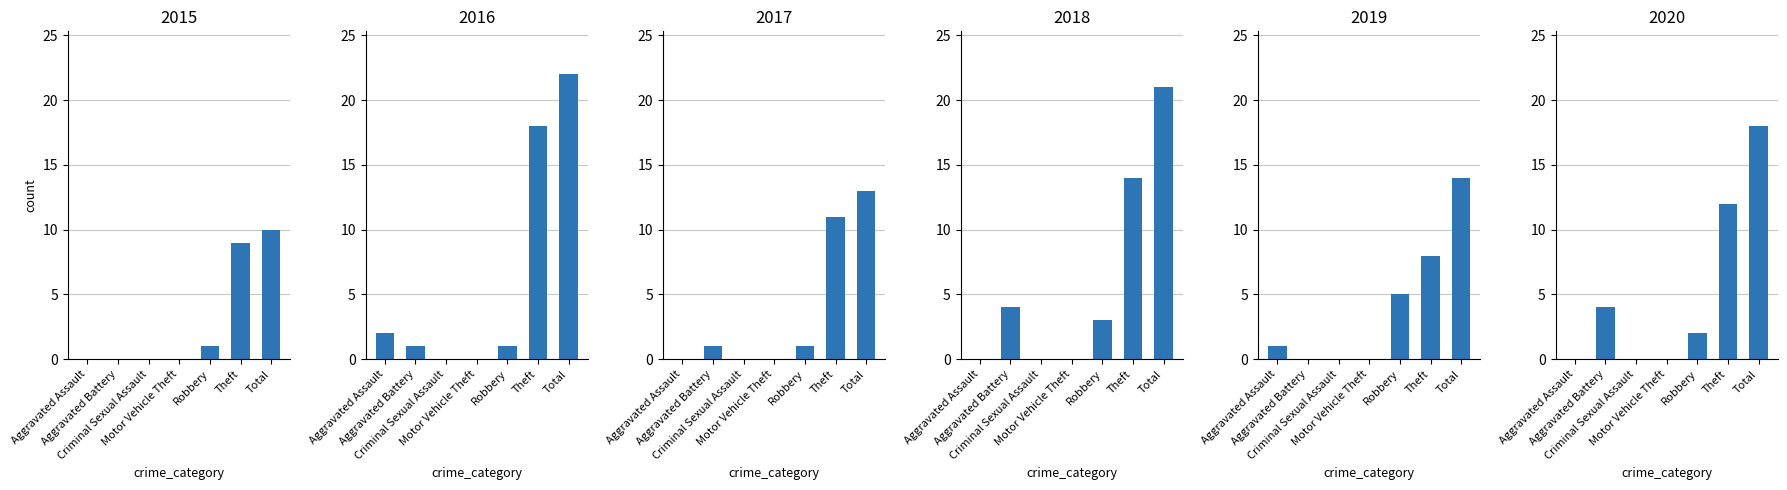

Rank the series at Aggravated Battery from highest to lowest value.

2018, 2020, 2016, 2017, 2015, 2019